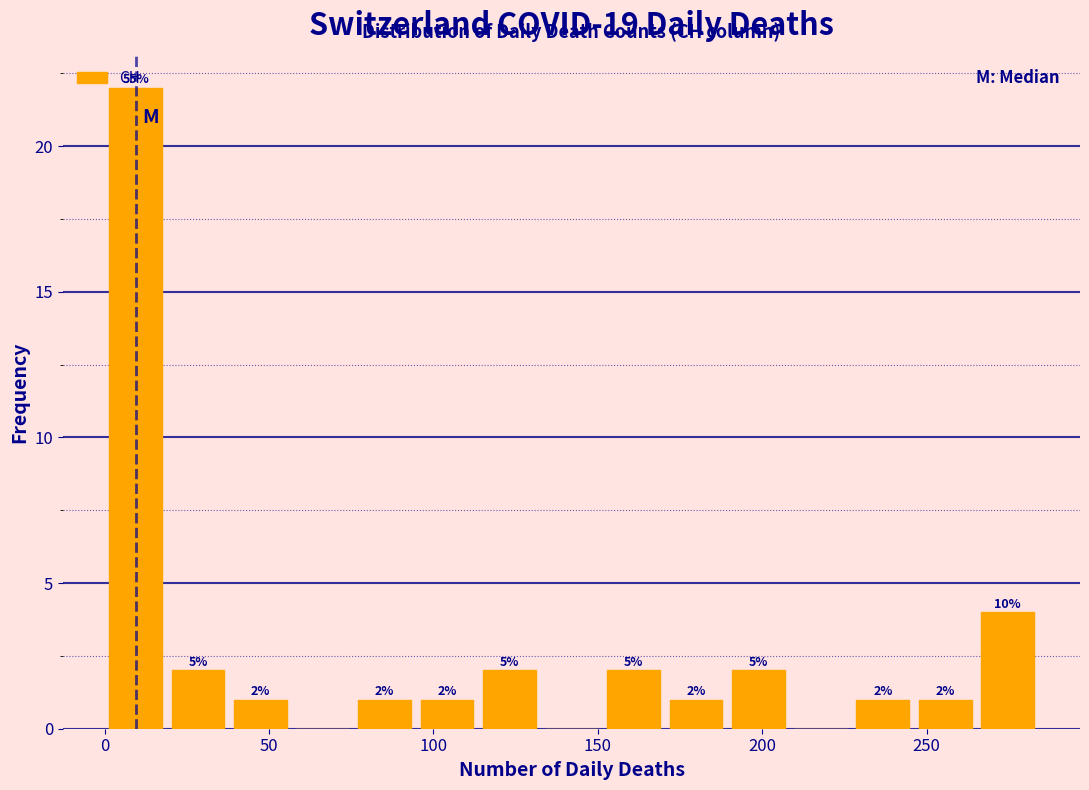

Read against the x-axis, roughly where is the centre of the tallest bar?

10